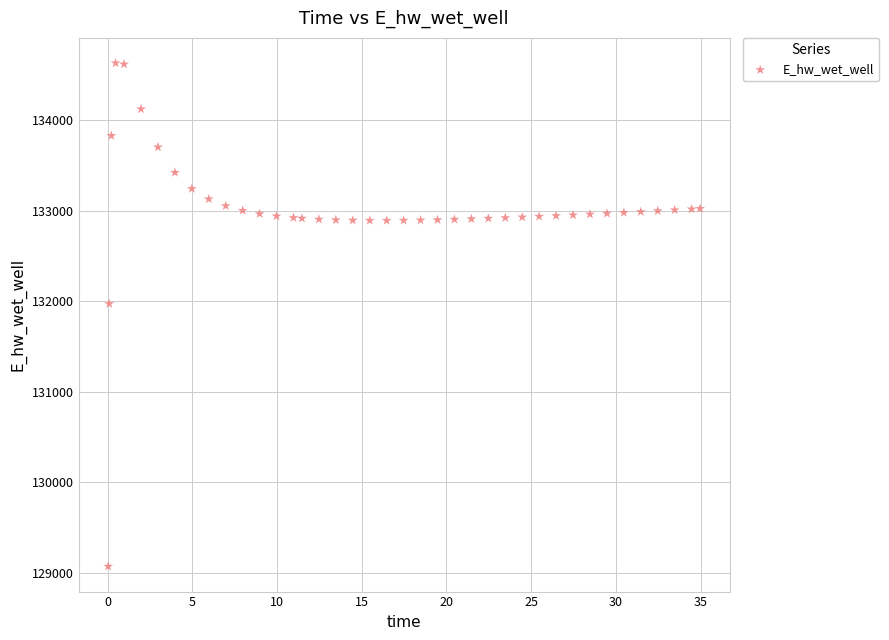

What Y value in the scatter plot is closest to 131849?

131970.0